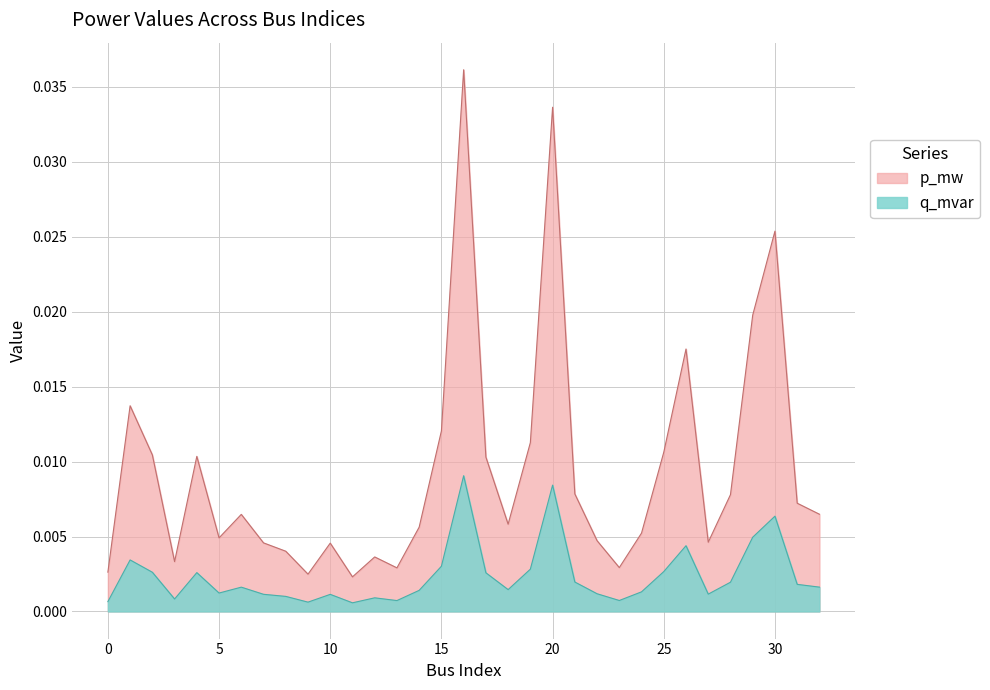

Which category has the highest value across all series?

16